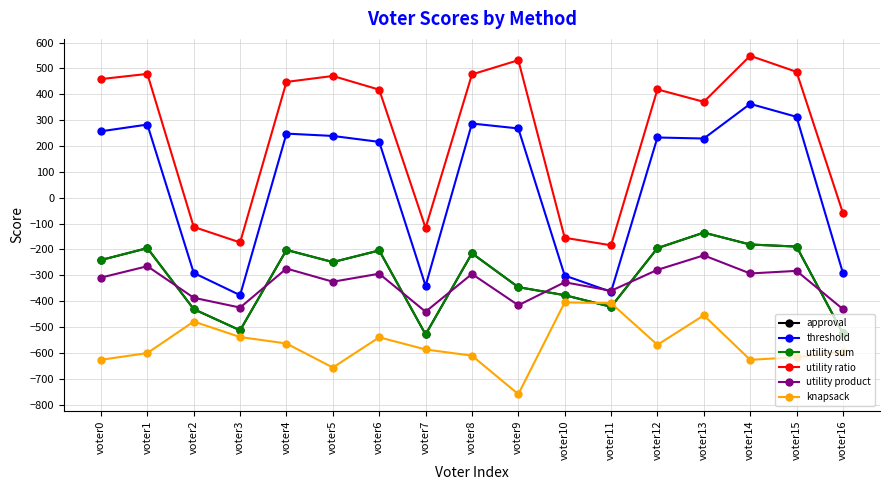

Which series has the largest total across all categories?

utility ratio